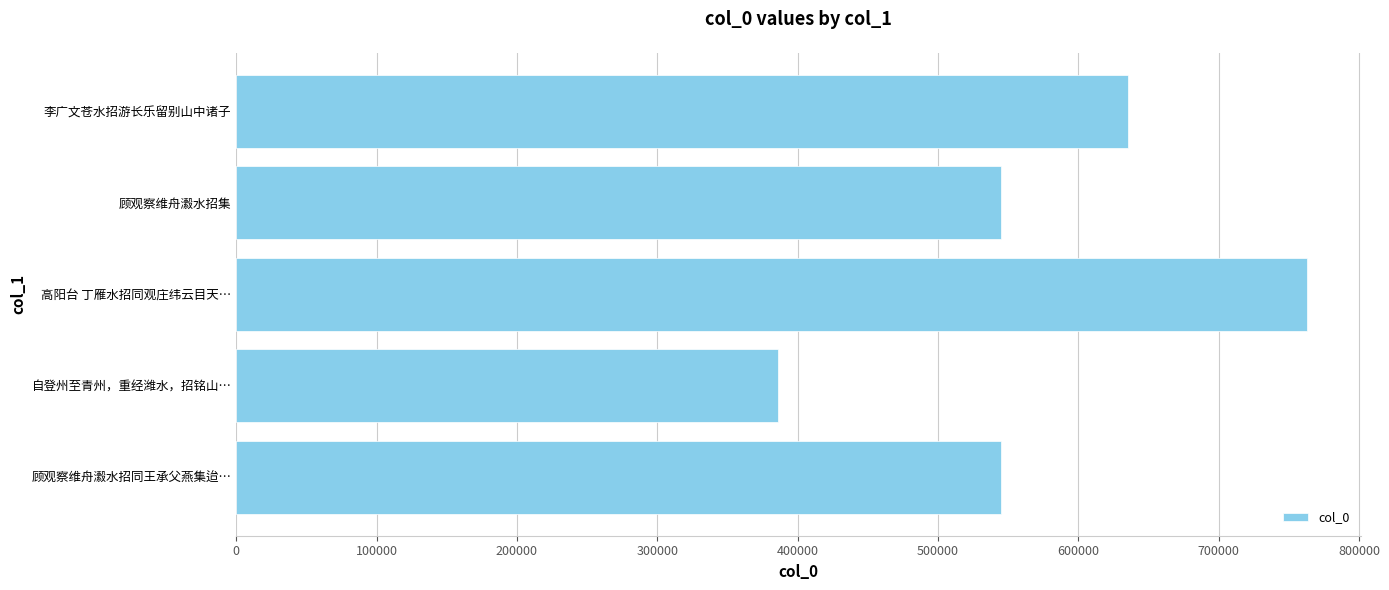

Which category has the lowest value across all series?

自登州至青州，重经潍水，招铭山…